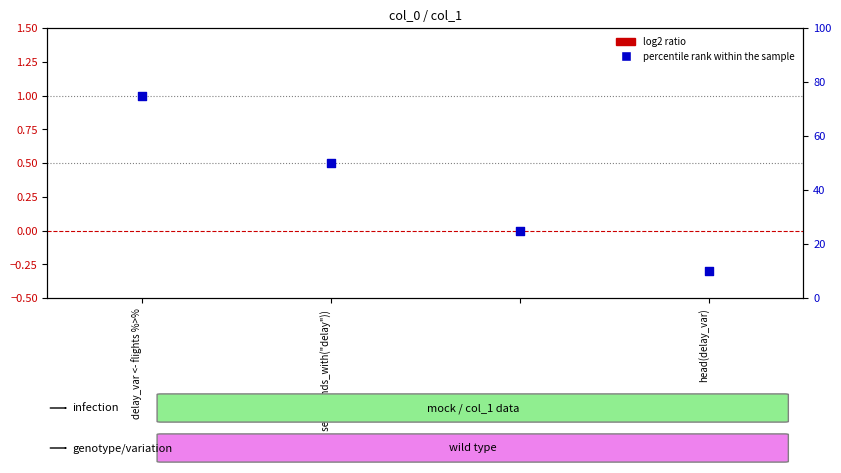

What are all the series names shown in the legend?

log2 ratio, percentile rank within the sample